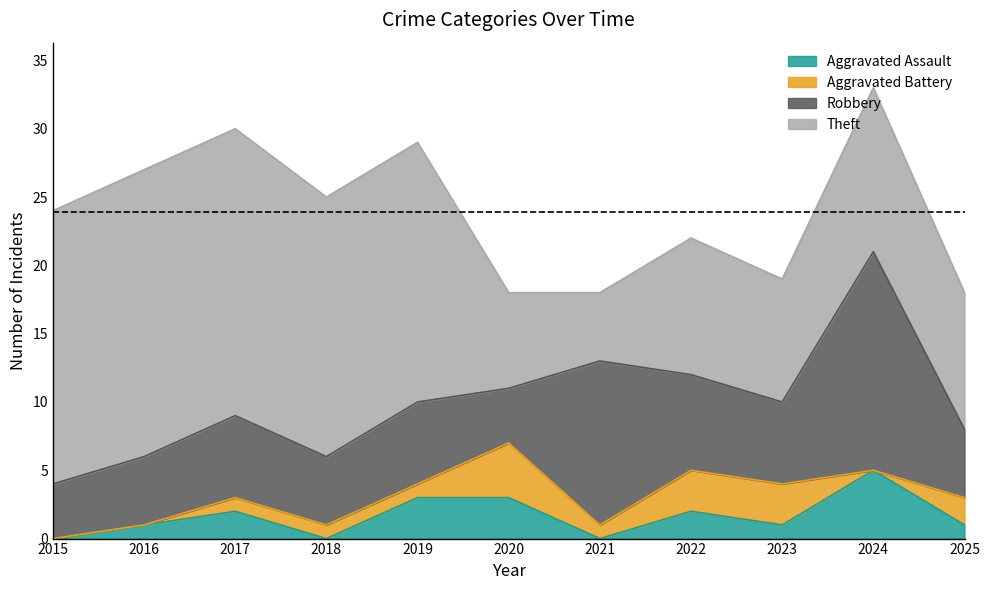

What is the difference between the maximum and second lowest values in the Aggravated Assault series?

5